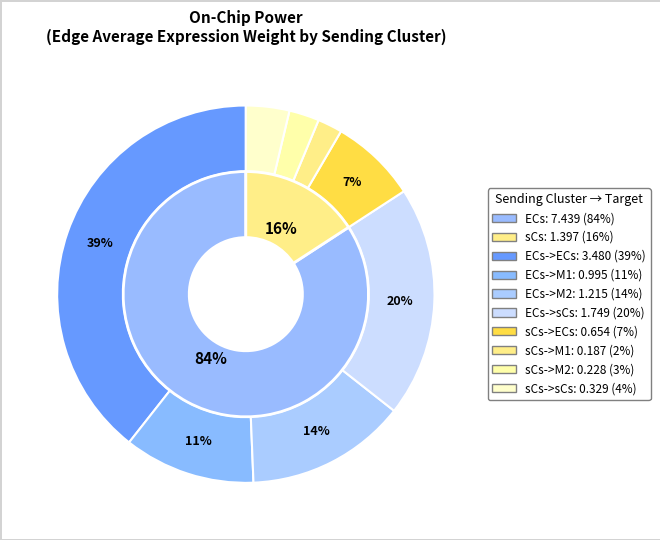

How many segments does this pie chart have?

8